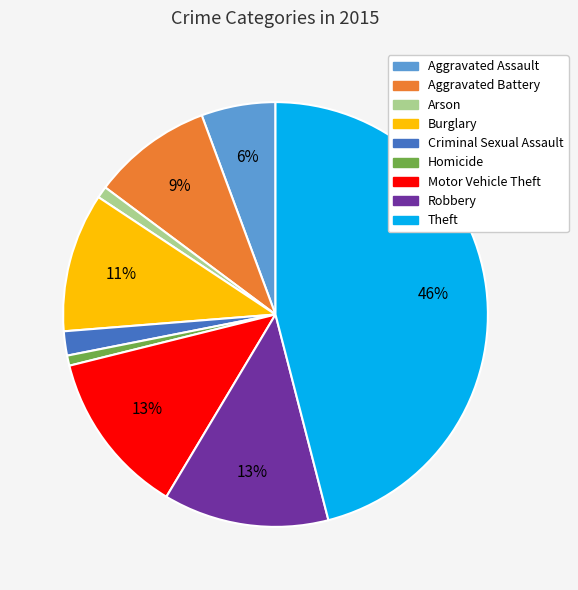

The Aggravated Assault slice represents 15% of the pie. True or false?

False